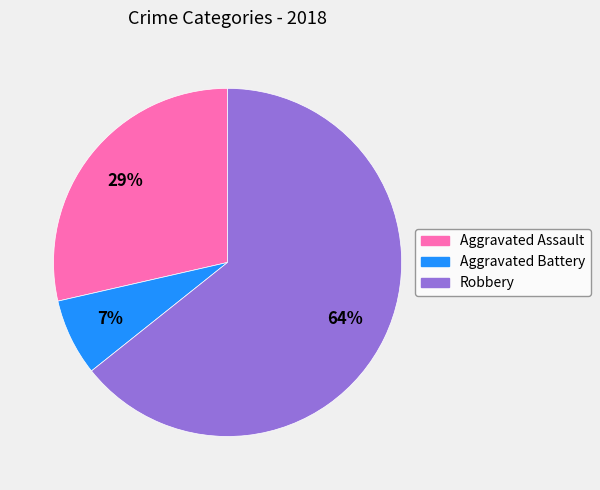

Count the number of slices in the pie.

3